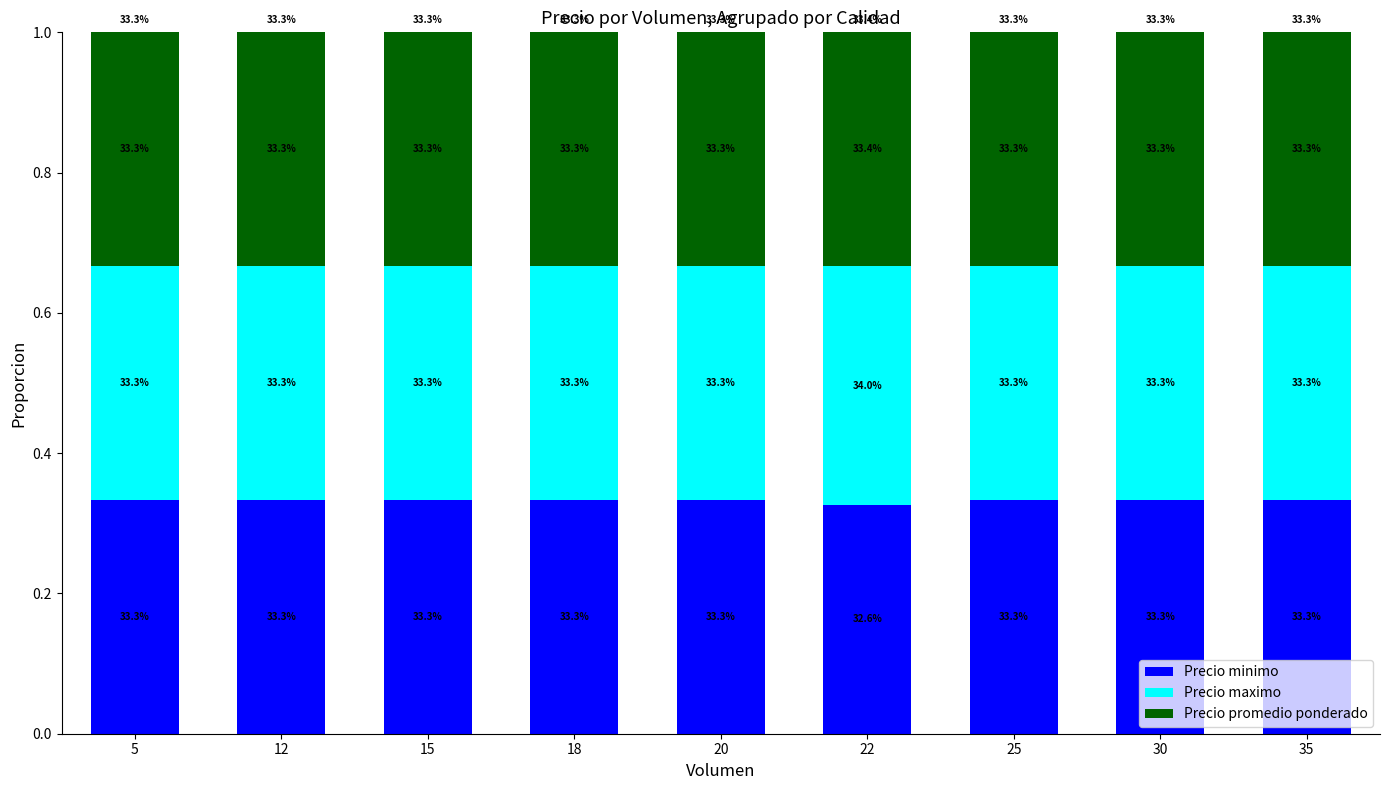

Between 15 and 25, which is larger?

15